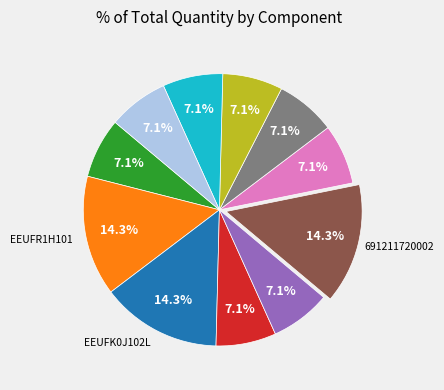

Does any single category account for the majority?

No